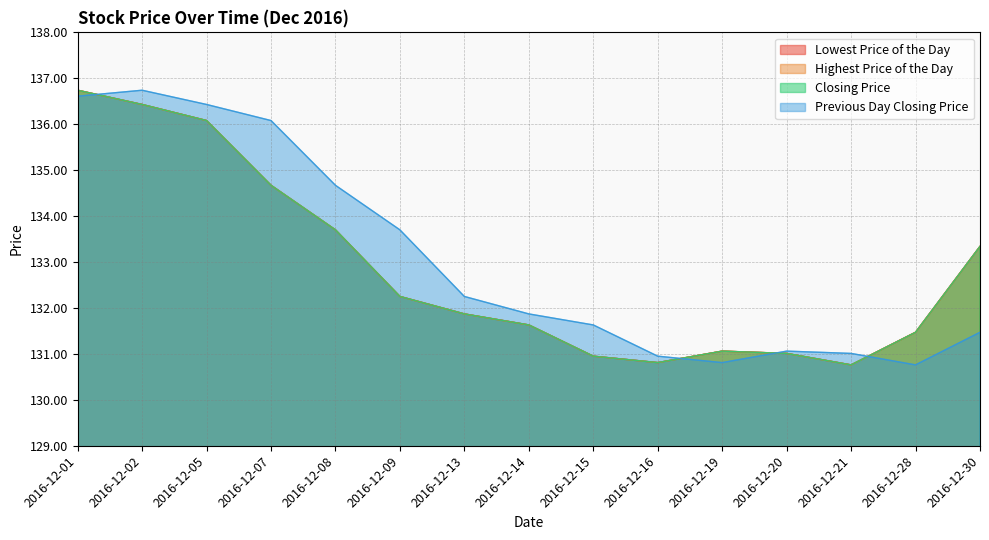

Which series has the largest range (max minus min)?

Lowest Price of the Day